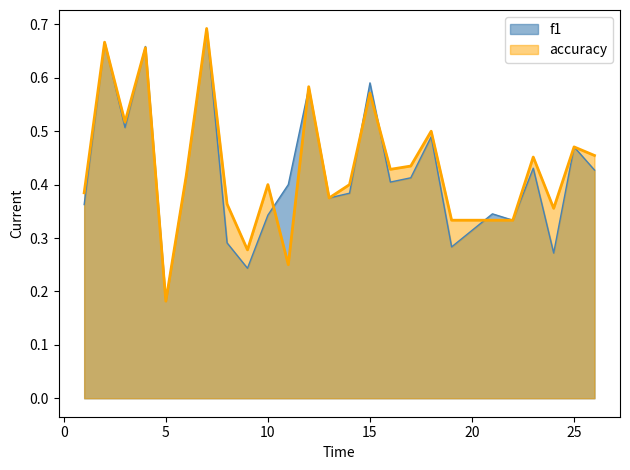

What is the spread (max minus min) of values at 8?

0.1